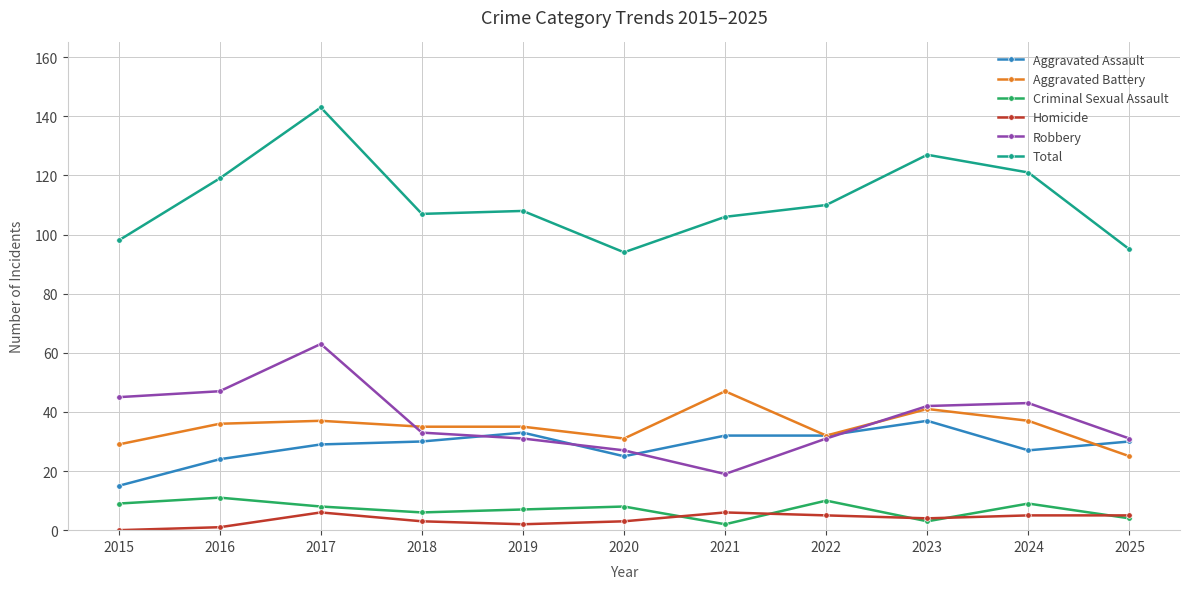

Which series has the largest range (max minus min)?

Total